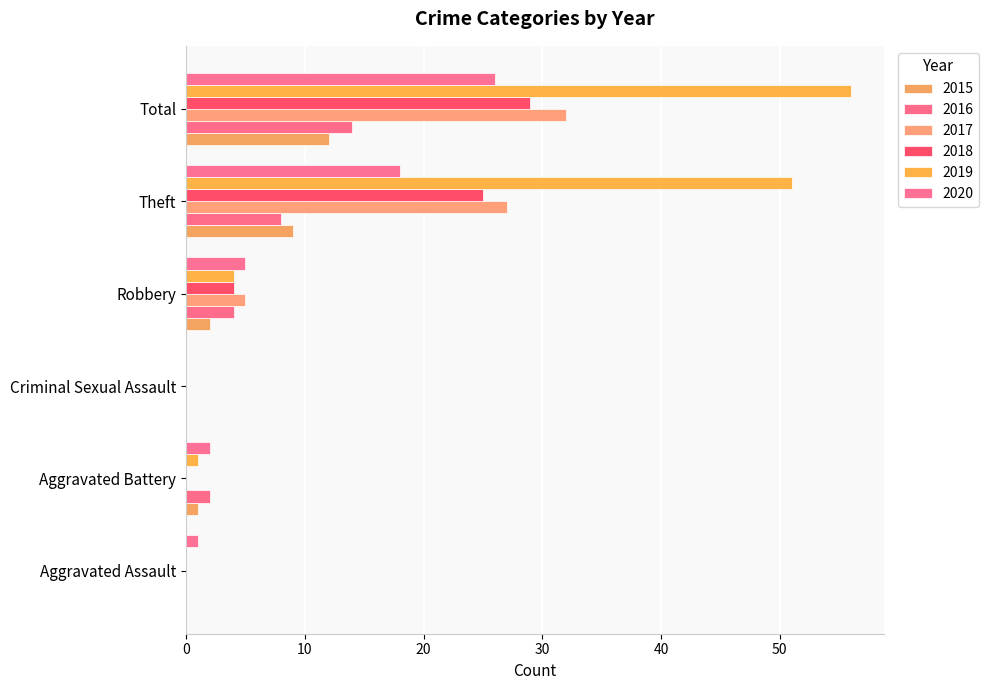

How many data points does each series have?

6